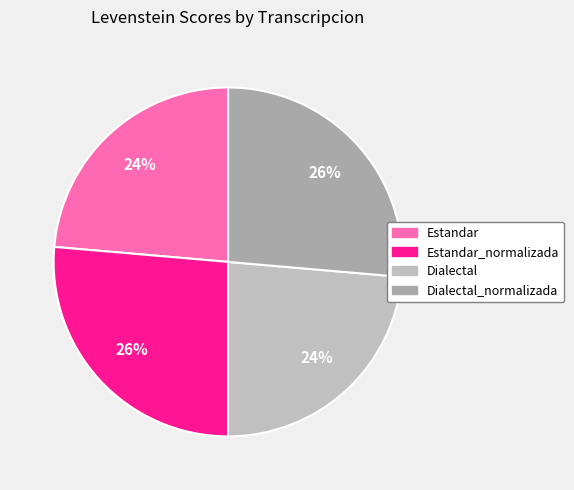

Which slice is the largest?

Estandar_normalizada